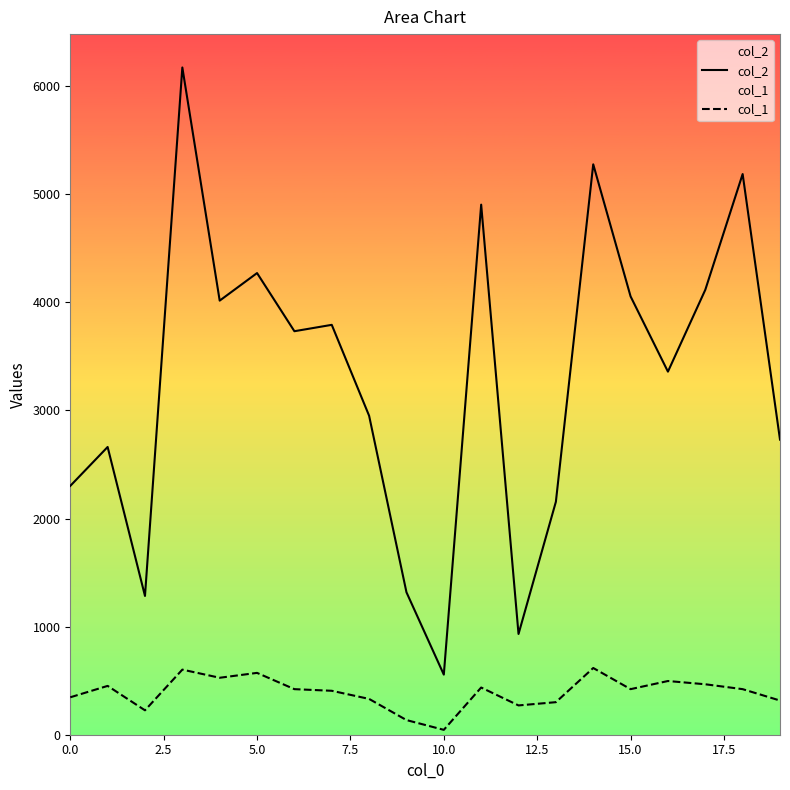

Is it true that col_1 equals 354.8 at 10.0?

False